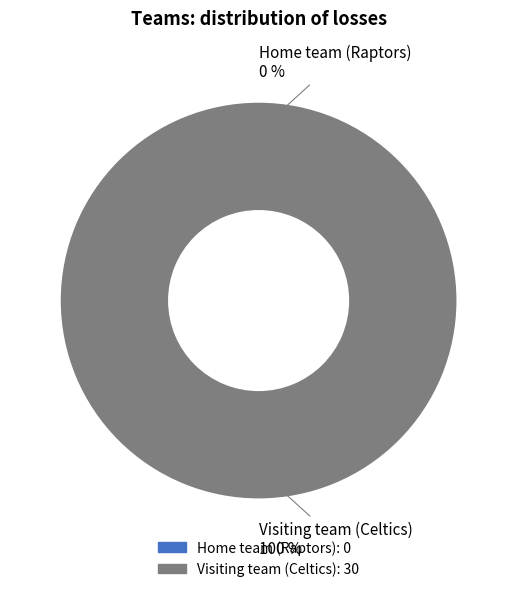

To the nearest percent, what is the combined percentage of Home team (Raptors) and Visiting team (Celtics)?

100%